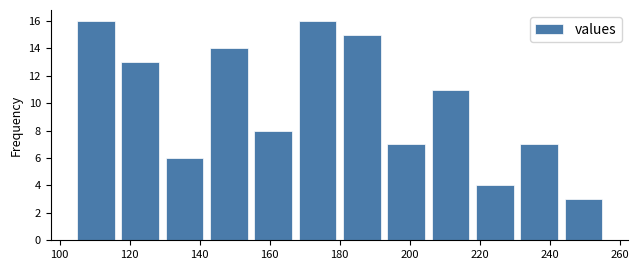

Reading left to right, list every bar in this chart as the range it spans on the x-axis followed by its height. Neither the bar edges nor the heights are printed on the chart, so give them approximately, as read against the axes.

104 to 116: 16
116 to 130: 13
130 to 142: 6
142 to 154: 14
154 to 168: 8
168 to 180: 16
180 to 192: 15
192 to 206: 7
206 to 218: 11
218 to 230: 4
230 to 244: 7
244 to 256: 3